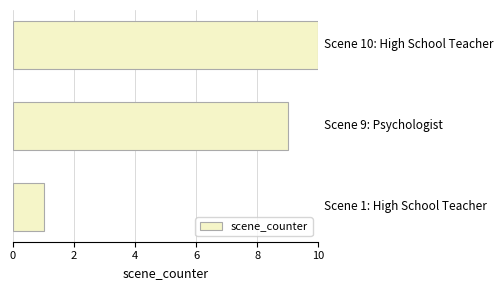

What is the sum of all values?

20